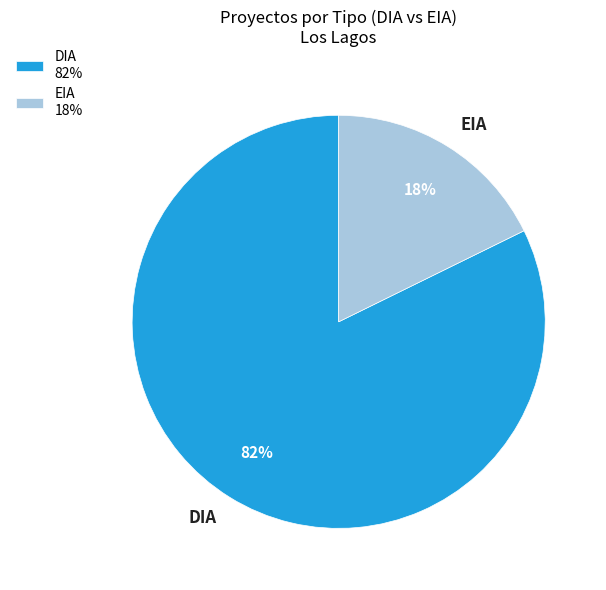

True or false: DIA accounts for 82% of the total.

True